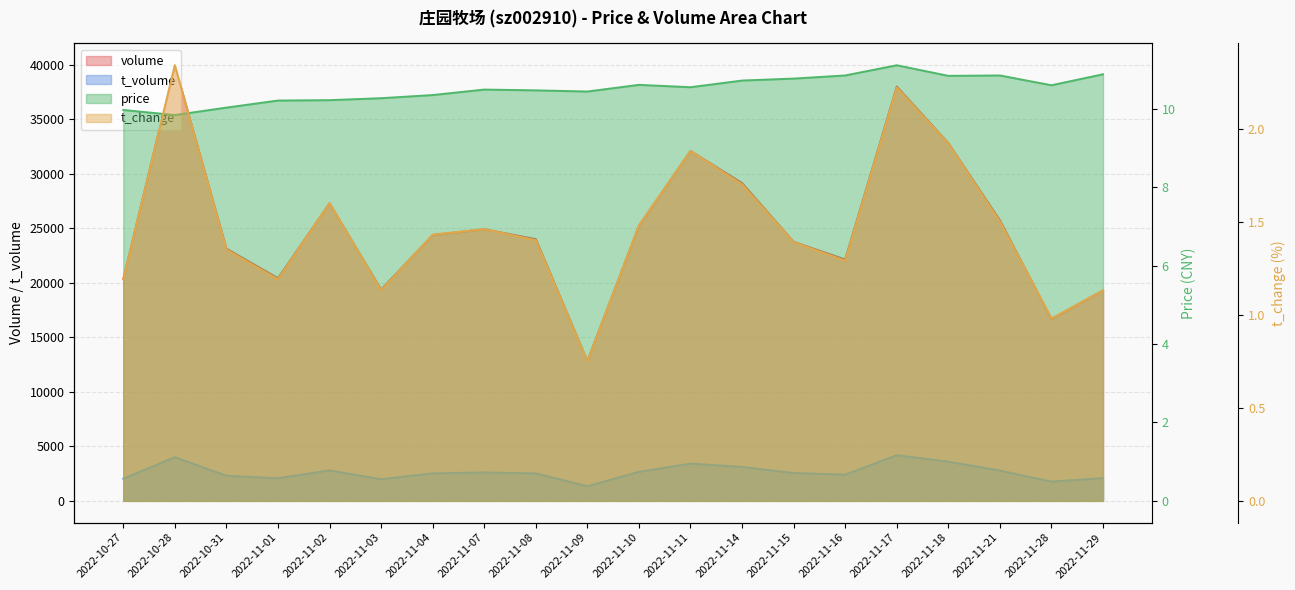

What is the average value of the t_change series?

1.5